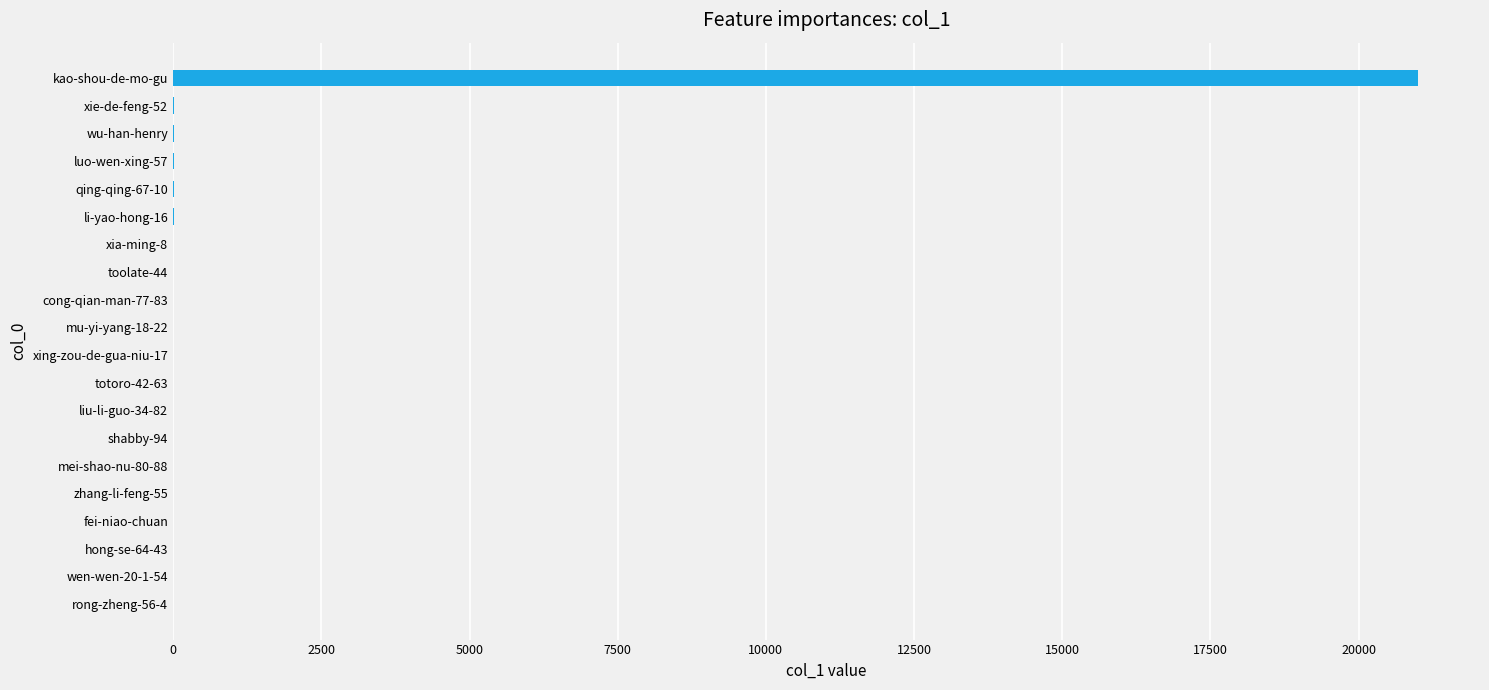

What is the sum of all values?

21076